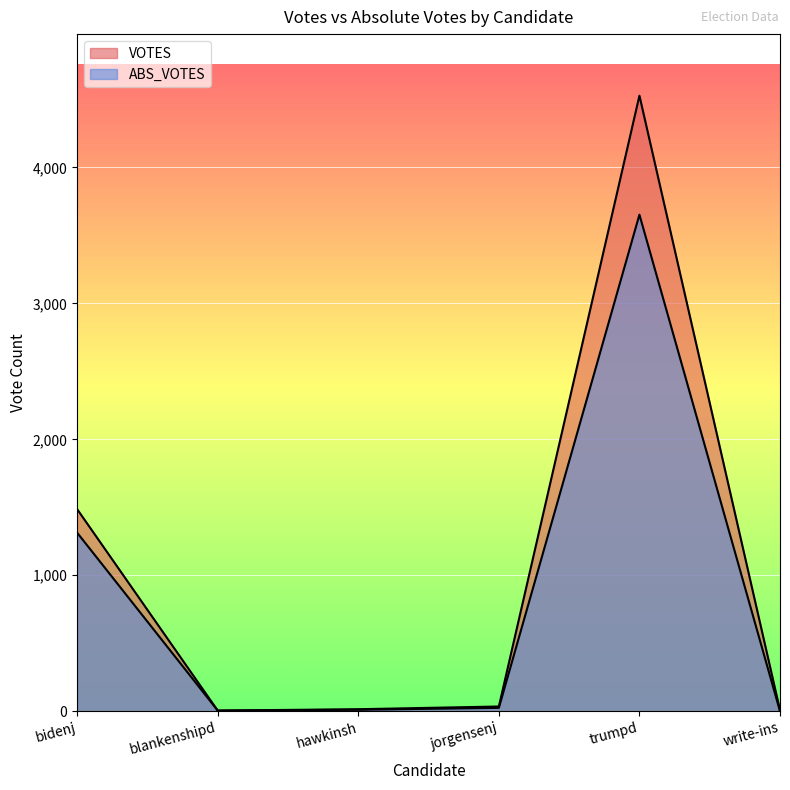

Reading left to right, list all the values displayed in this chart.

VOTES: bidenj=1486	blankenshipd=5	hawkinsh=15	jorgensenj=35	trumpd=4527	write-ins=8
ABS_VOTES: bidenj=1313	blankenshipd=5	hawkinsh=11	jorgensenj=25	trumpd=3652	write-ins=0